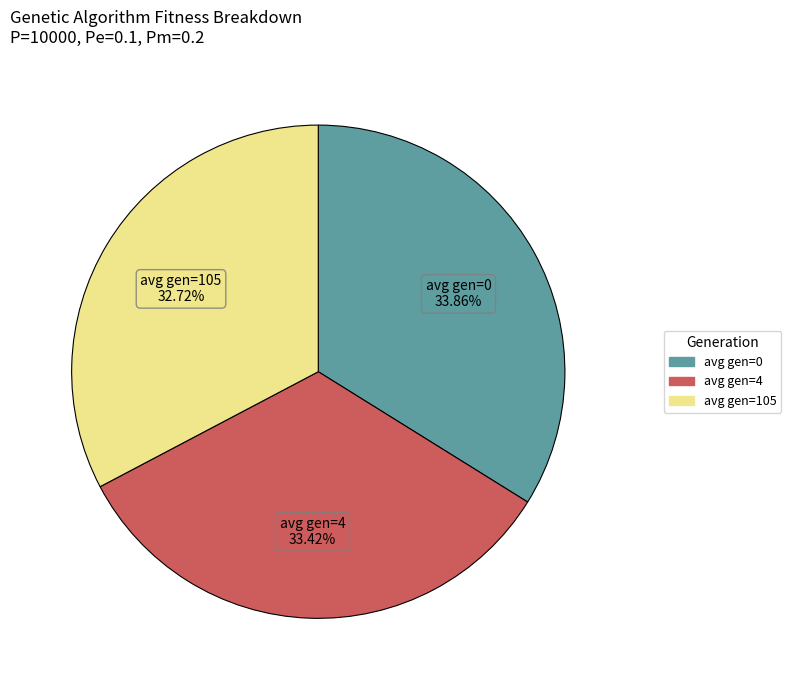

Is there a majority slice in this chart?

No